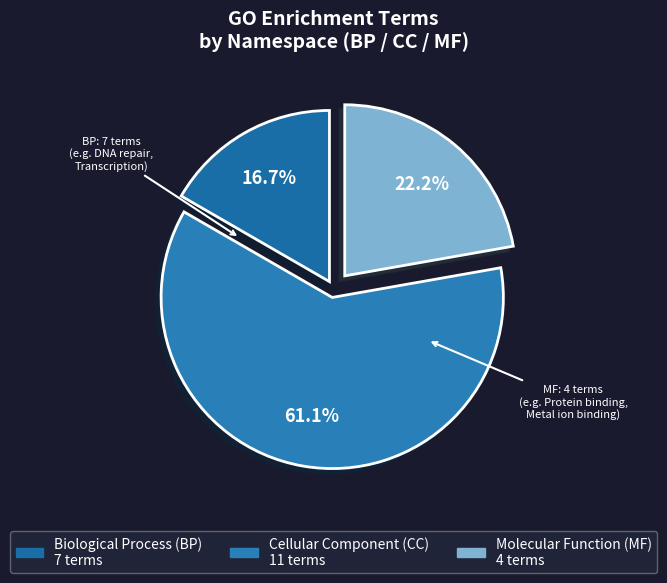

How many segments does this pie chart have?

3